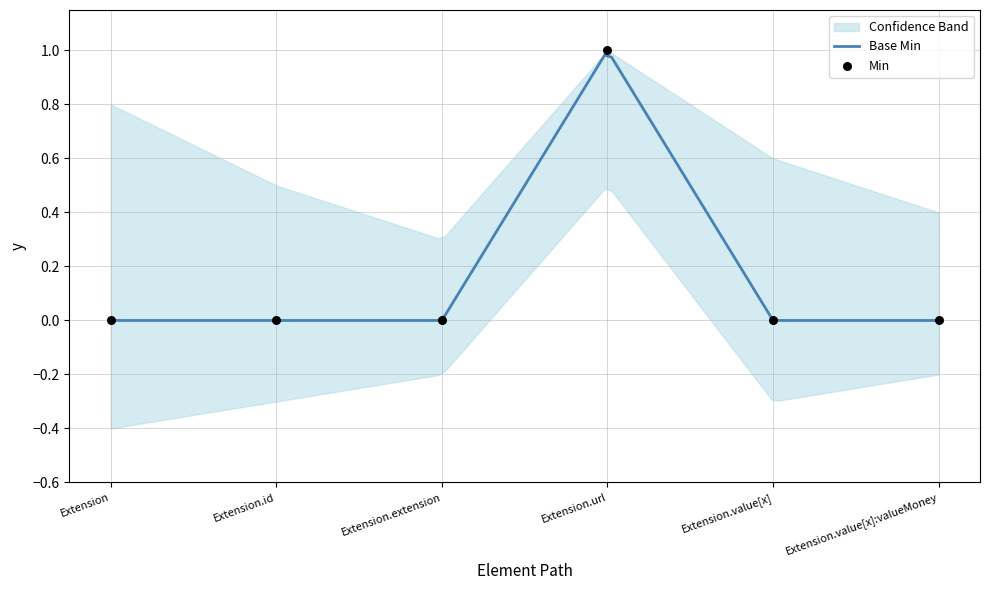

Between Extension.value[x] and Extension.value[x]:valueMoney, which is larger?

Extension.value[x]